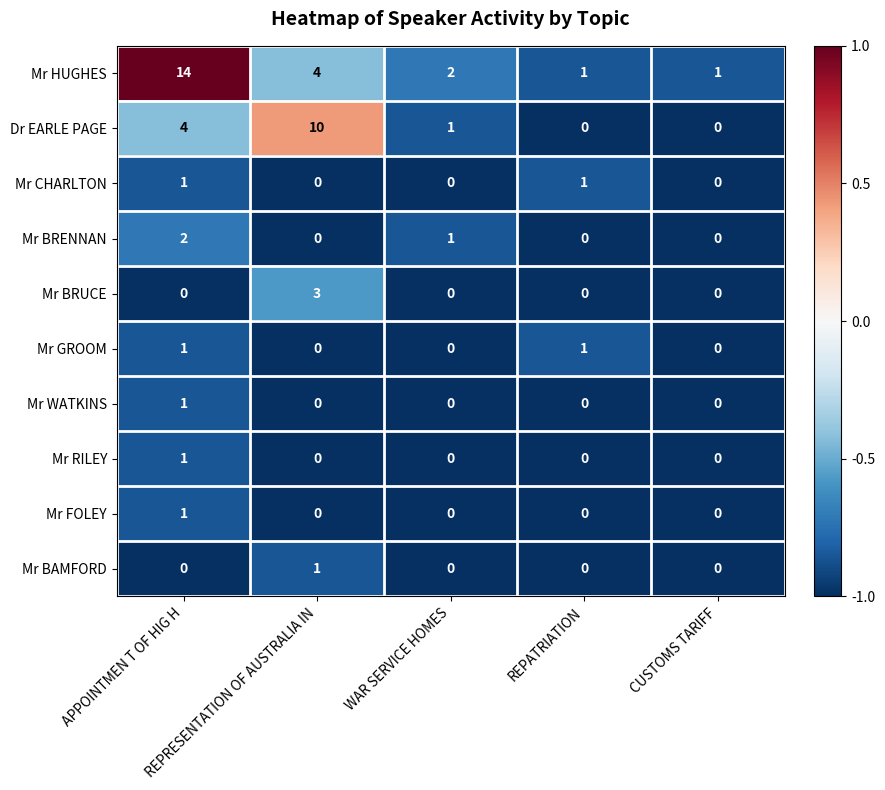

At how many categories does at least one series exceed 0?

5